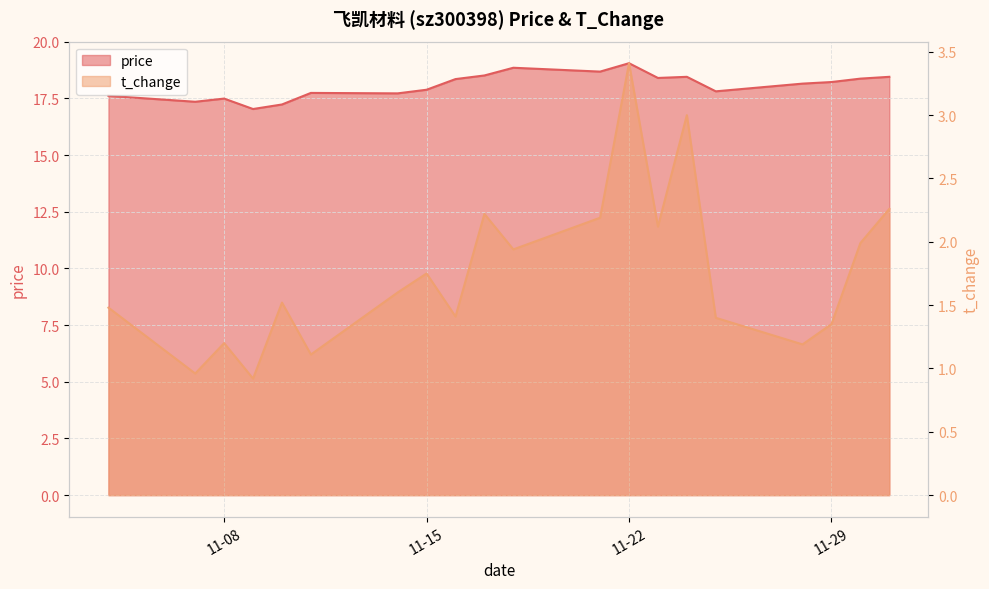

Rank the series by their average value, from highest to lowest.

price, t_change